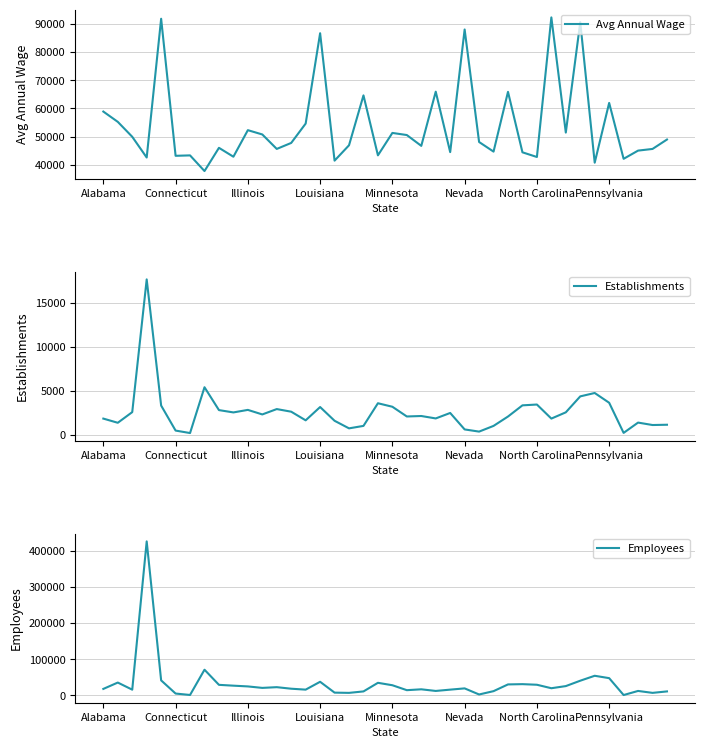

What is the minimum value for Avg Annual Wage?

37717